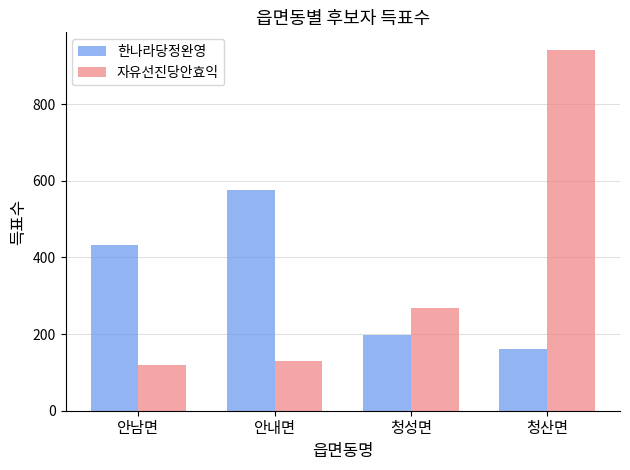

What is the label of the 3rd bar from the right?

안내면